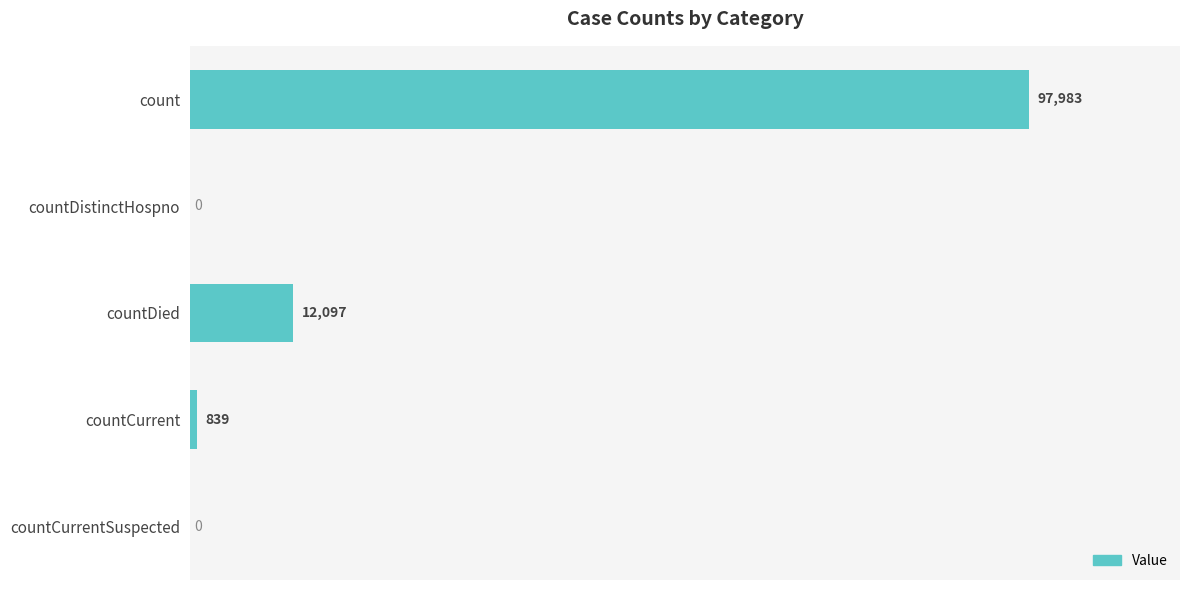

Reading top to bottom, list all the values displayed in this chart.

count=97983	countDistinctHospno=0	countDied=12097	countCurrent=839	countCurrentSuspected=0